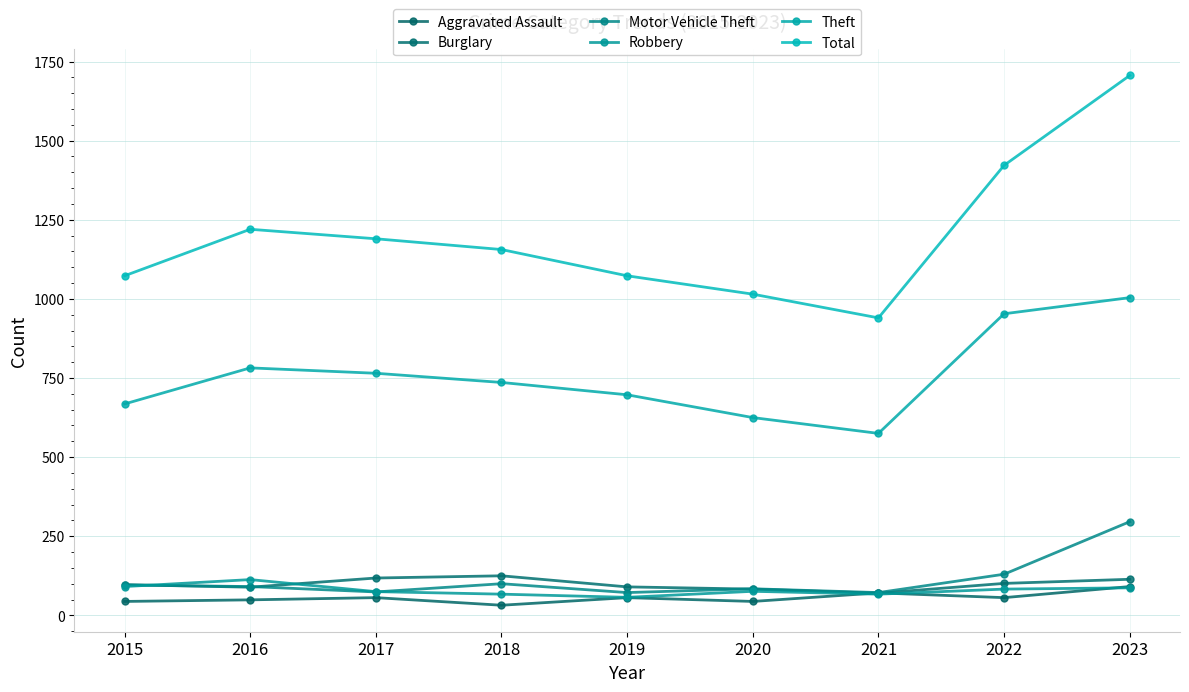

Reading left to right, extract all data points from this chart.

Aggravated Assault: 2015=44	2016=49	2017=56	2018=32	2019=56	2020=44	2021=71	2022=56	2023=91
Burglary: 2015=97	2016=89	2017=118	2018=125	2019=90	2020=83	2021=70	2022=101	2023=114
Motor Vehicle Theft: 2015=96	2016=91	2017=74	2018=100	2019=72	2020=84	2021=72	2022=130	2023=296
Robbery: 2015=91	2016=113	2017=75	2018=67	2019=57	2020=76	2021=67	2022=83	2023=87
Theft: 2015=668	2016=782	2017=765	2018=736	2019=697	2020=625	2021=575	2022=953	2023=1004
Total: 2015=1073	2016=1220	2017=1190	2018=1156	2019=1073	2020=1015	2021=940	2022=1422	2023=1706